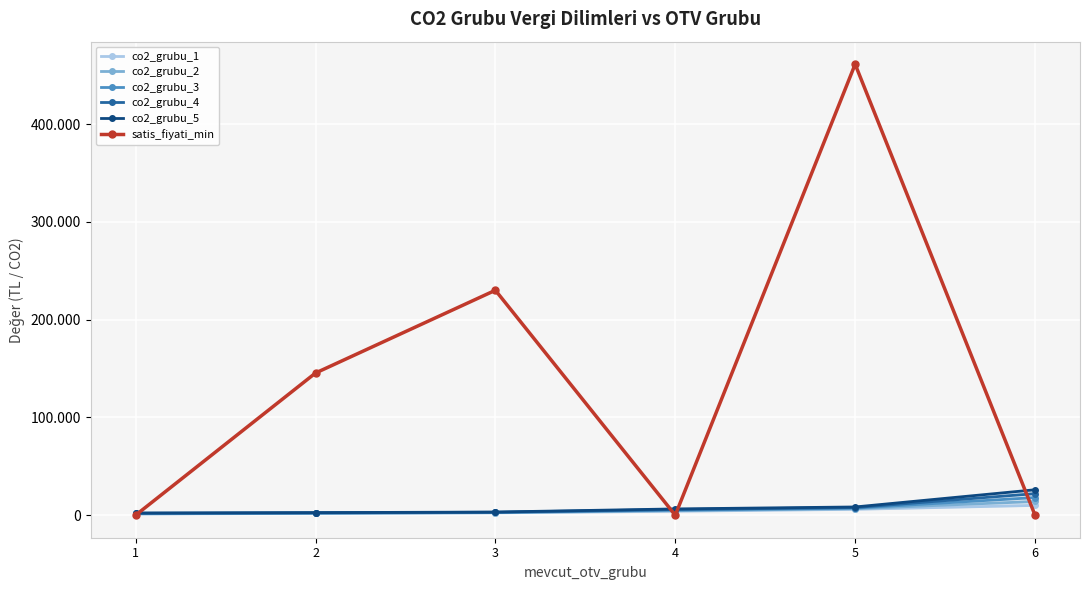

Is the value of co2_grubu_1 at 1 greater than the value of satis_fiyati_min at 6?

Yes